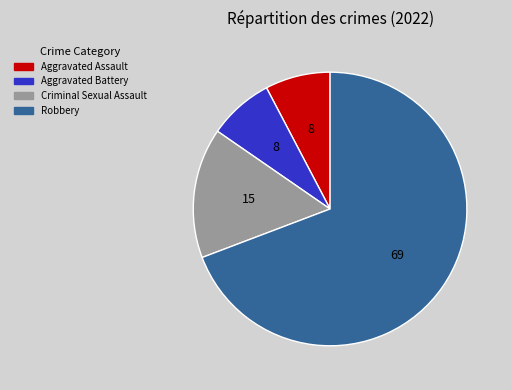

Does any single category account for the majority?

Yes